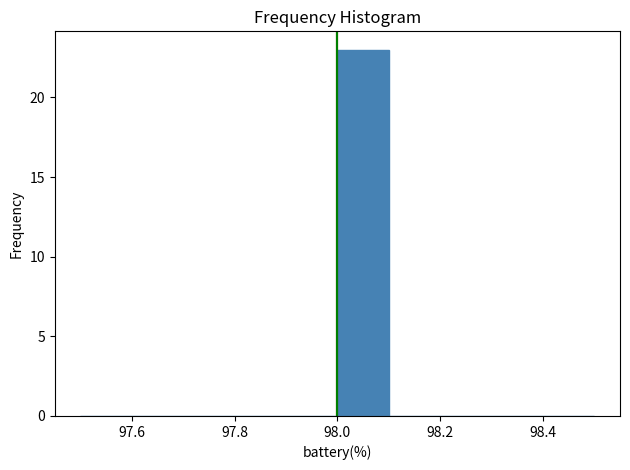

Over which range of the x-axis is the bar tallest?

98.0 to 98.1